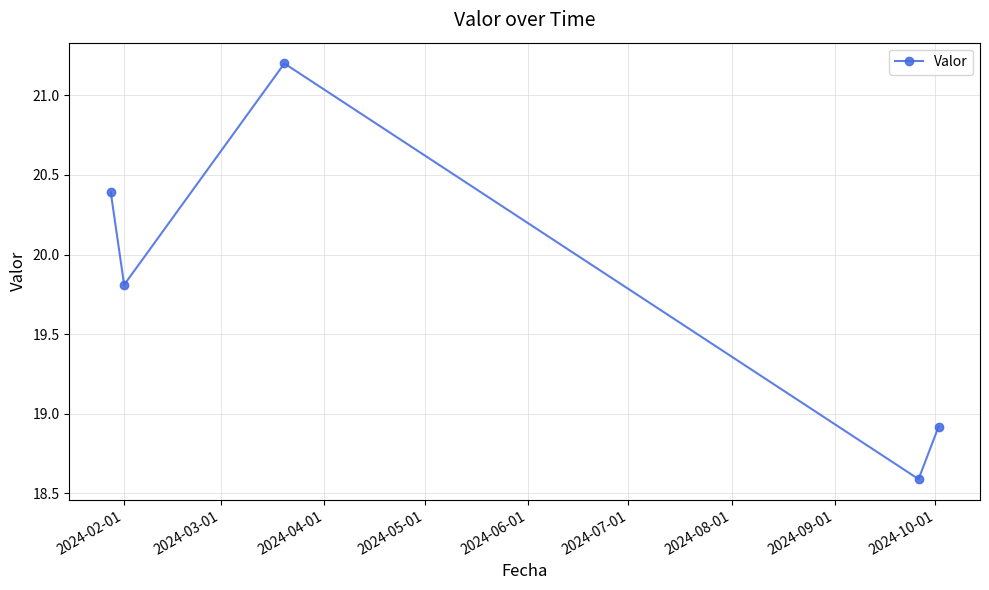

What is the smallest value displayed?

18.6